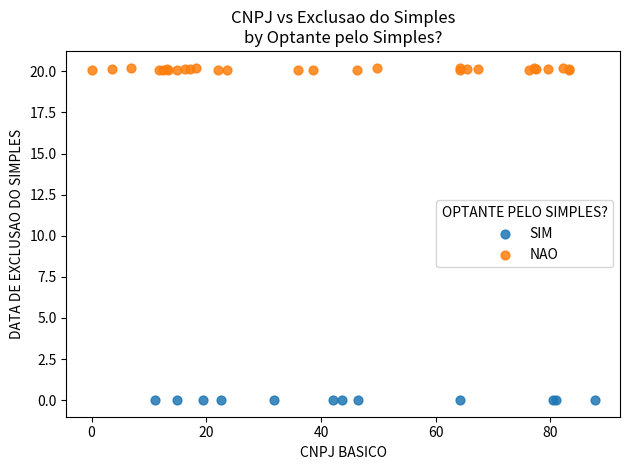

Which series reaches the minimum Y coordinate?

SIM